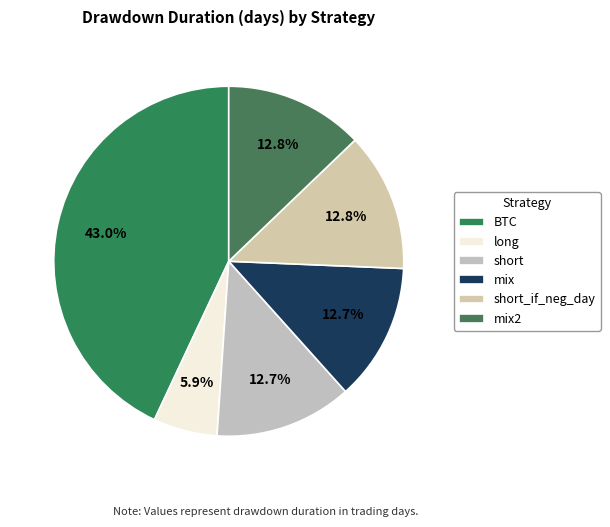

Is it true that mix2 is 13% of the pie?

True